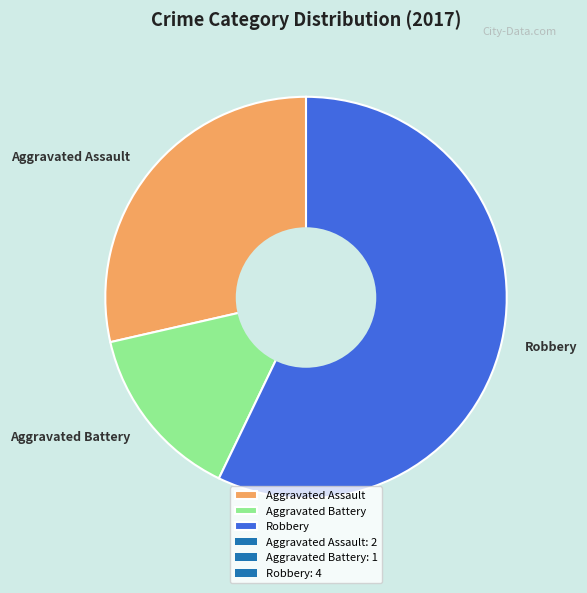

Do Robbery and Aggravated Assault together represent more than half of the pie?

Yes